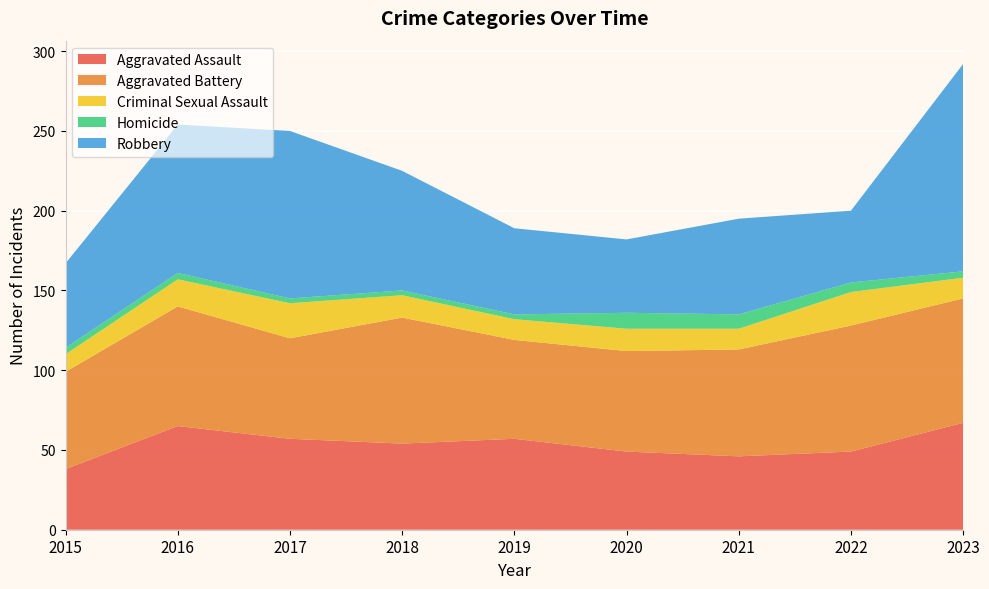

Reading right to left, extract all data points from this chart.

Aggravated Assault: 2023=67	2022=49	2021=46	2020=49	2019=57	2018=54	2017=57	2016=65	2015=38
Aggravated Battery: 2023=78	2022=79	2021=67	2020=63	2019=62	2018=79	2017=63	2016=75	2015=61
Criminal Sexual Assault: 2023=13	2022=21	2021=13	2020=14	2019=13	2018=14	2017=22	2016=17	2015=11
Homicide: 2023=4	2022=6	2021=9	2020=10	2019=3	2018=3	2017=3	2016=4	2015=4
Robbery: 2023=130	2022=45	2021=60	2020=46	2019=54	2018=75	2017=105	2016=93	2015=53